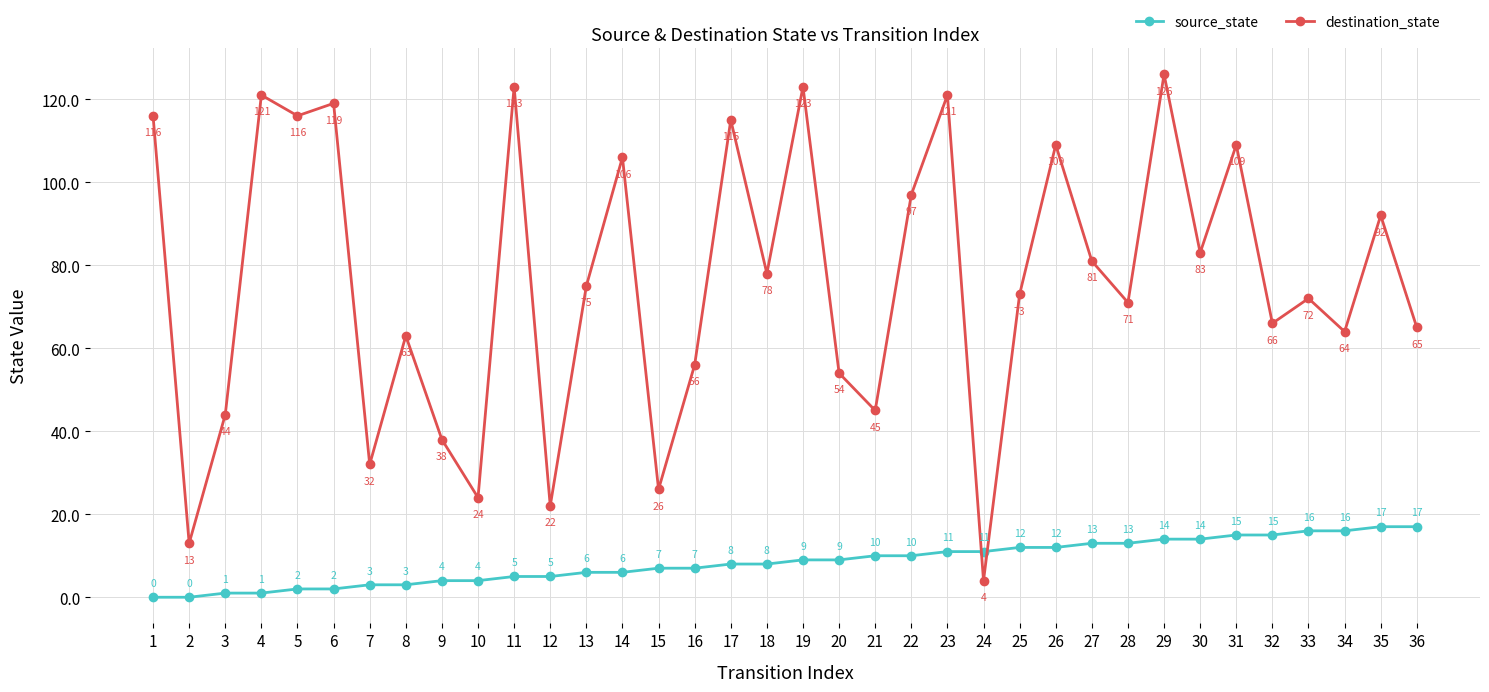

Does the chart have visible grid lines?

Yes